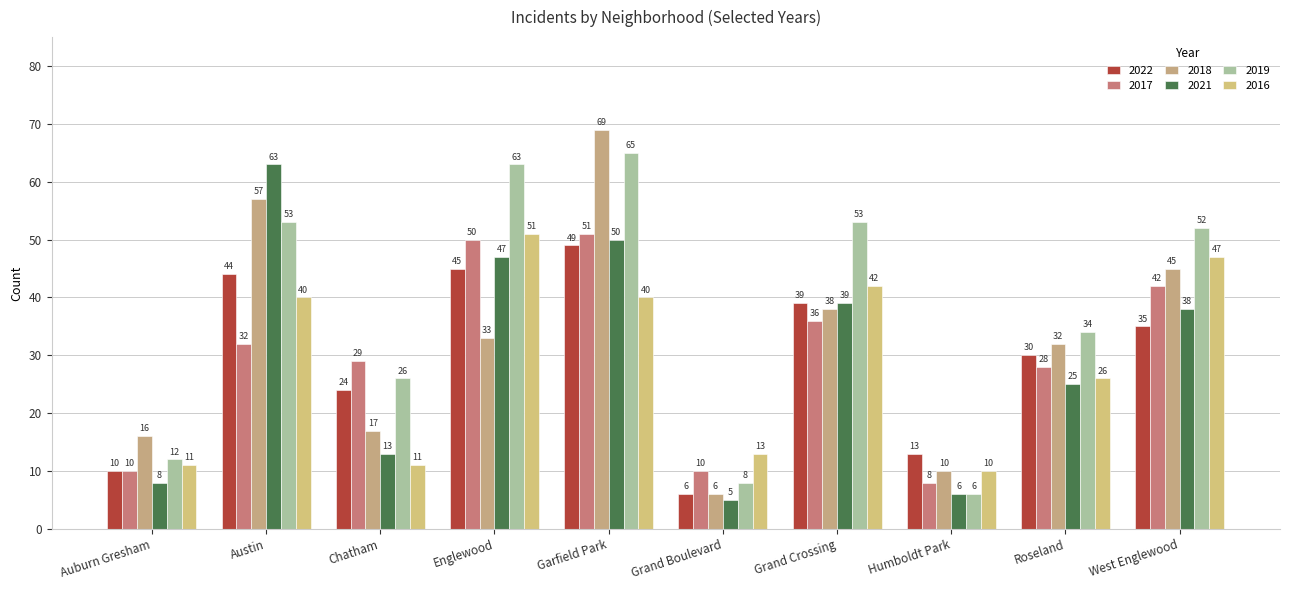

How many data points does each series have?

10